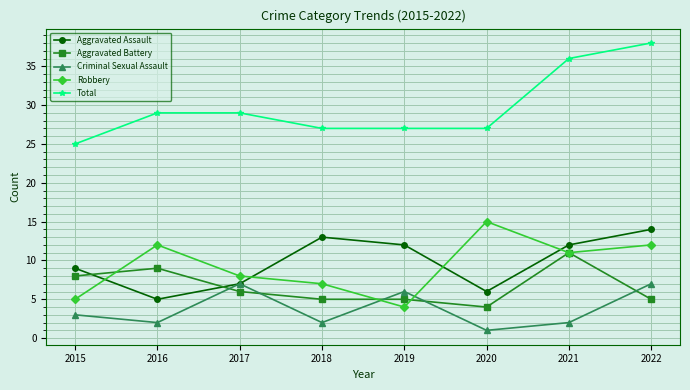

Count the number of data series in this chart.

5